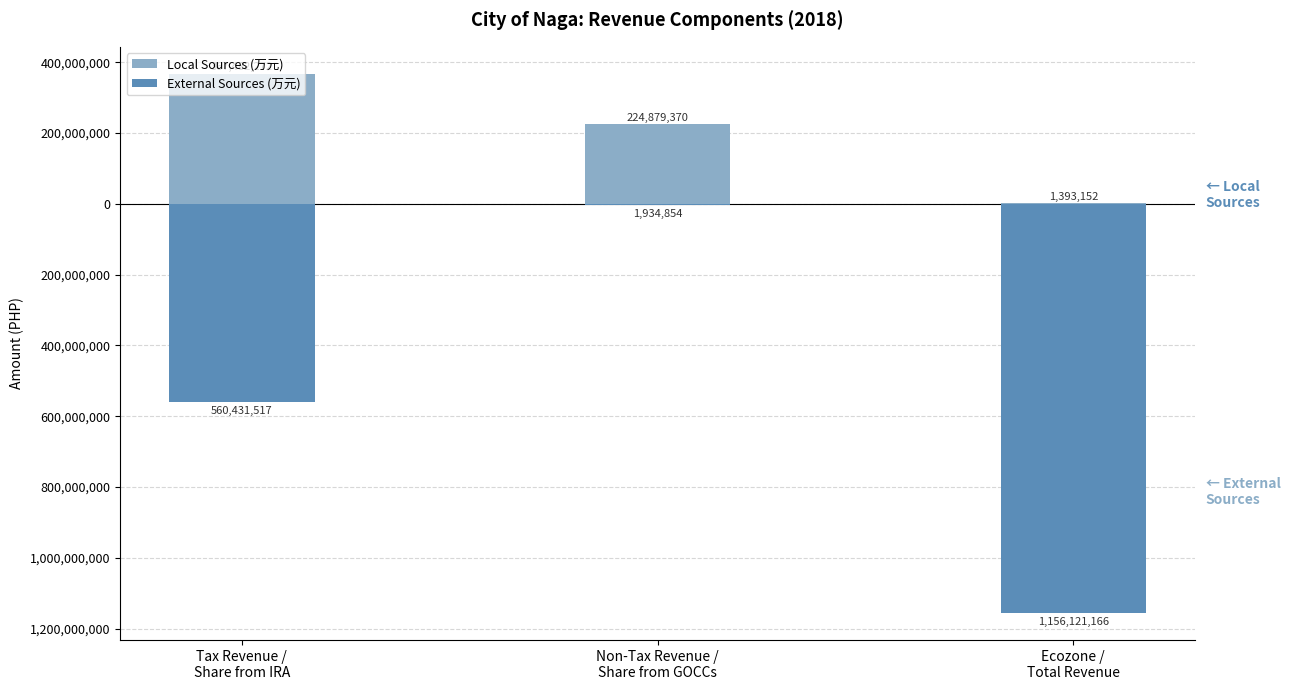

List the series in order of their peak value, highest first.

Local Sources (万元), External Sources (万元)